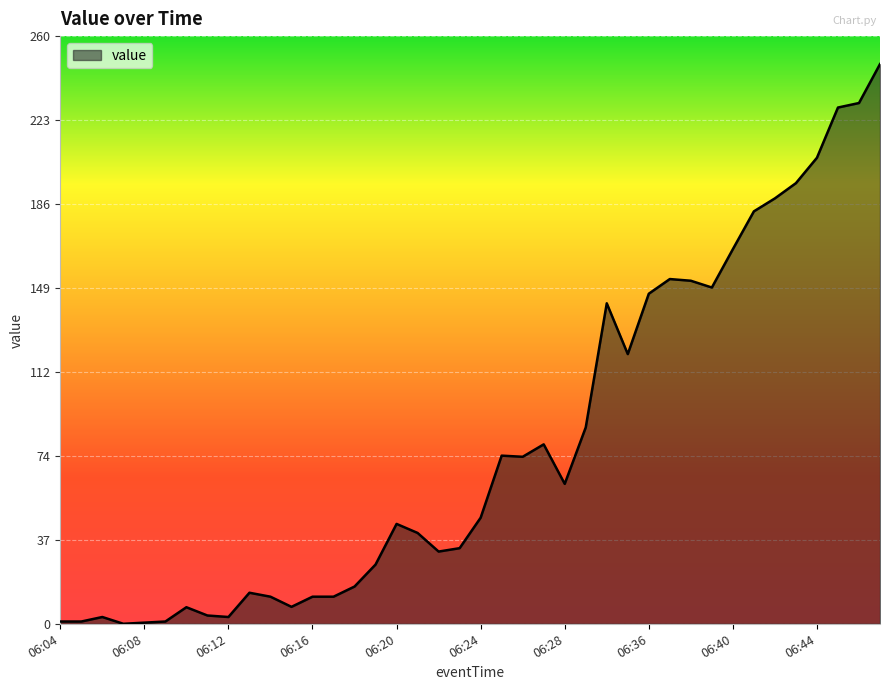

How many lines are shown in the chart?

1